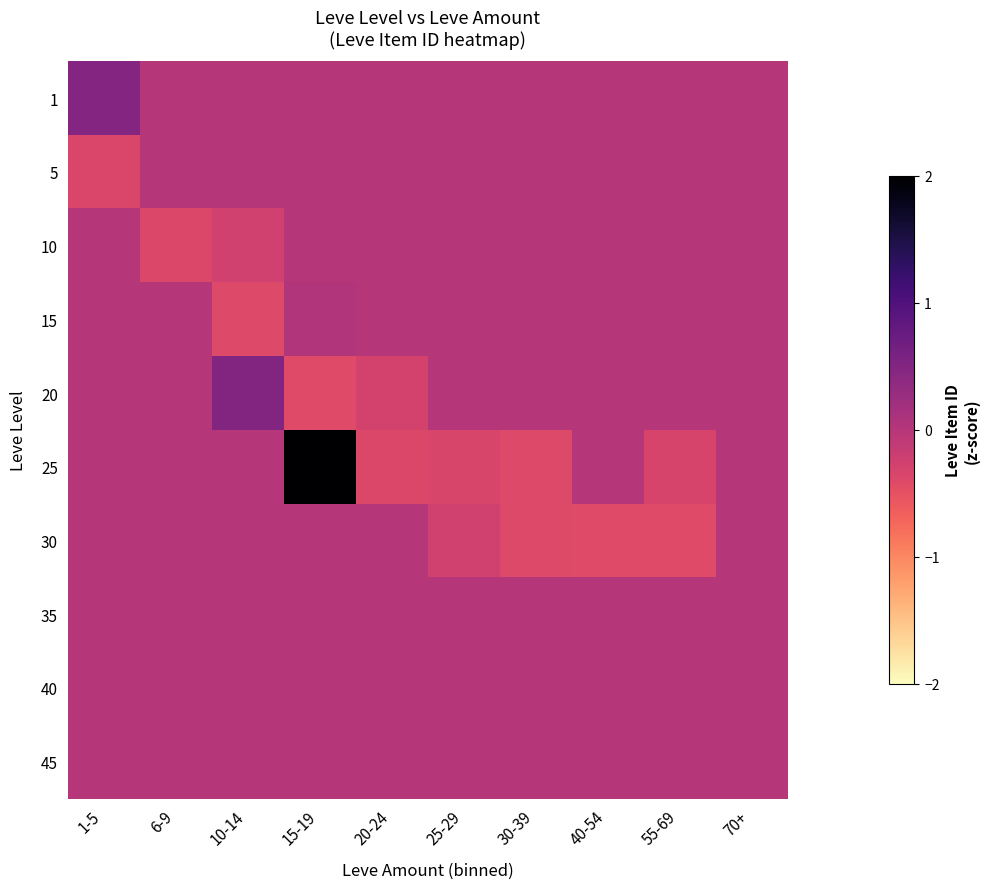

Reading left to right, transcribe all the data shown in this chart.

1: 1-5=0.5	6-9=0.0	10-14=0.0	15-19=0.0	20-24=0.0	25-29=0.0	30-39=0.0	40-54=0.0	55-69=0.0	70+=0.0
5: 1-5=-0.4	6-9=0.0	10-14=0.0	15-19=0.0	20-24=0.0	25-29=0.0	30-39=0.0	40-54=0.0	55-69=0.0	70+=0.0
10: 1-5=0.0	6-9=-0.4	10-14=-0.3	15-19=0.0	20-24=0.0	25-29=0.0	30-39=0.0	40-54=0.0	55-69=0.0	70+=0.0
15: 1-5=0.0	6-9=0.0	10-14=-0.4	15-19=0.0	20-24=0.0	25-29=0.0	30-39=0.0	40-54=0.0	55-69=0.0	70+=0.0
20: 1-5=0.0	6-9=0.0	10-14=0.5	15-19=-0.4	20-24=-0.3	25-29=0.0	30-39=0.0	40-54=0.0	55-69=0.0	70+=0.0
25: 1-5=0.0	6-9=0.0	10-14=0.0	15-19=4.0	20-24=-0.4	25-29=-0.3	30-39=-0.4	40-54=0.0	55-69=-0.3	70+=0.0
30: 1-5=0.0	6-9=0.0	10-14=0.0	15-19=0.0	20-24=0.0	25-29=-0.3	30-39=-0.4	40-54=-0.4	55-69=-0.4	70+=0.0
35: 1-5=0.0	6-9=0.0	10-14=0.0	15-19=0.0	20-24=0.0	25-29=0.0	30-39=0.0	40-54=0.0	55-69=0.0	70+=0.0
40: 1-5=0.0	6-9=0.0	10-14=0.0	15-19=0.0	20-24=0.0	25-29=0.0	30-39=0.0	40-54=0.0	55-69=0.0	70+=0.0
45: 1-5=0.0	6-9=0.0	10-14=0.0	15-19=0.0	20-24=0.0	25-29=0.0	30-39=0.0	40-54=0.0	55-69=0.0	70+=0.0